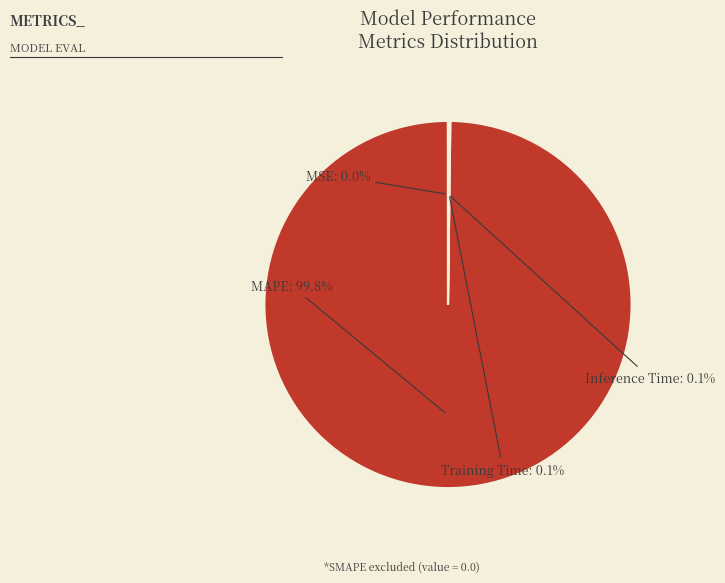

Is there a majority slice in this chart?

Yes